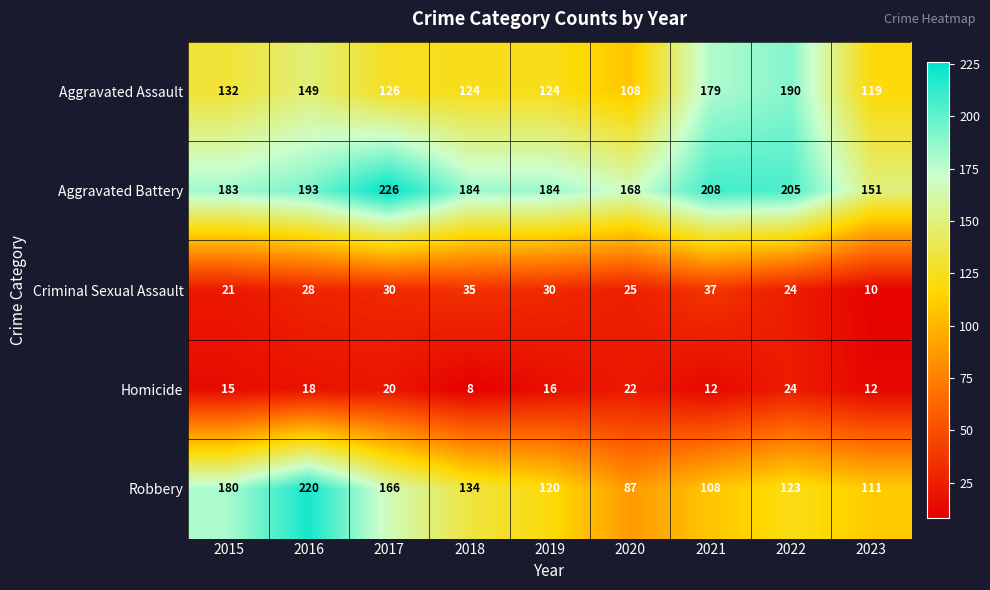

What value does the Robbery series have at 2016, to the nearest 5?

220